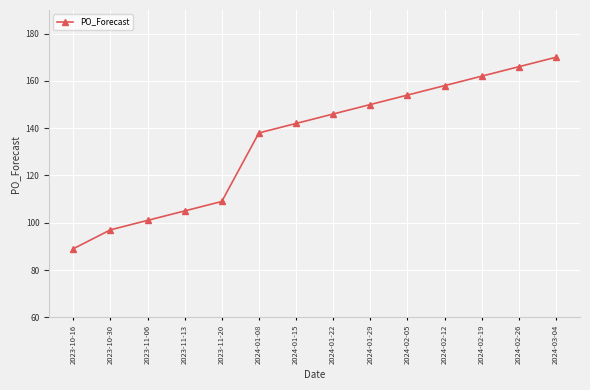

What is the label of the 13th point from the left?

2024-02-26